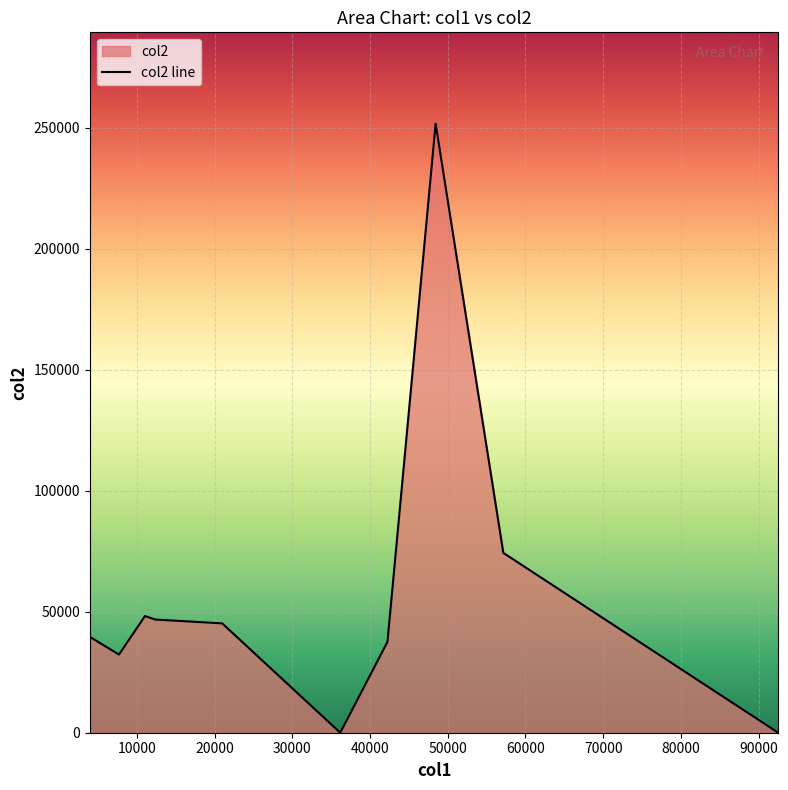

What is the difference between the maximum and minimum values?

251677